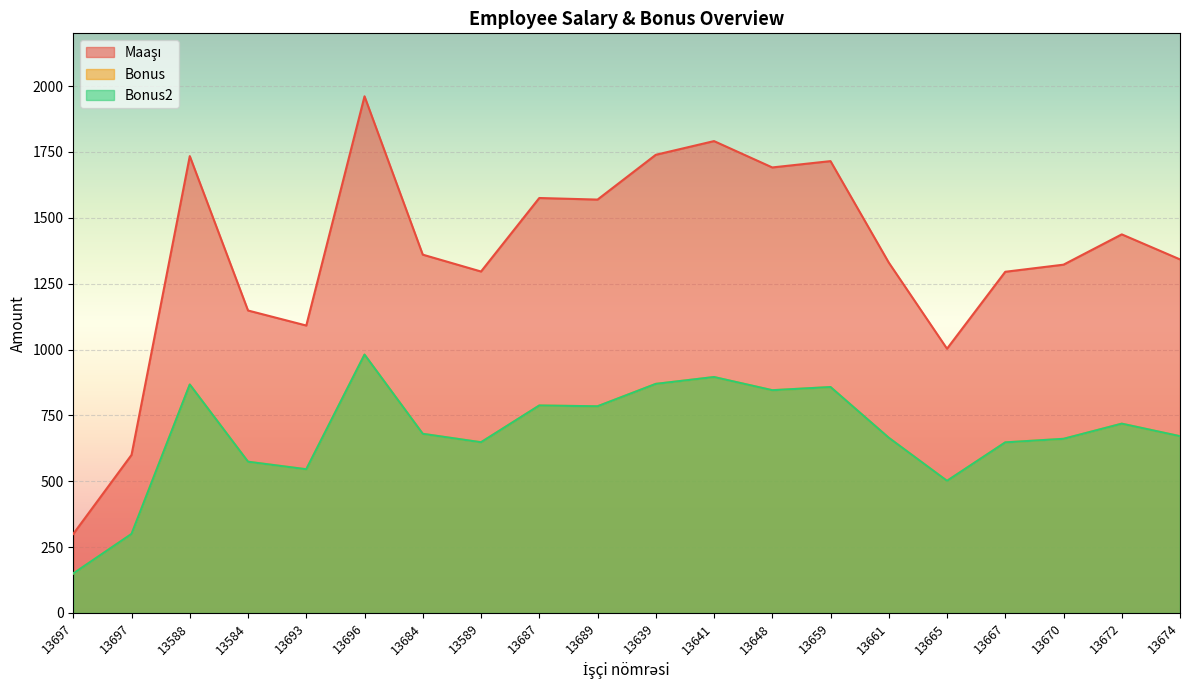

What are all the series names shown in the legend?

Maaşı, Bonus, Bonus2